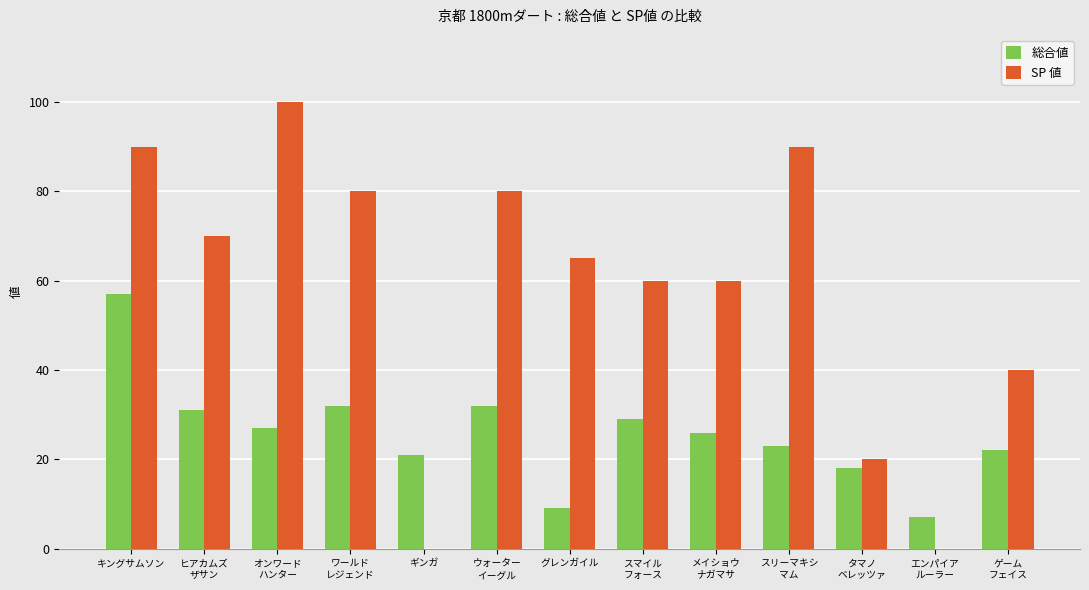

What is the average value of the SP 値 series?

58